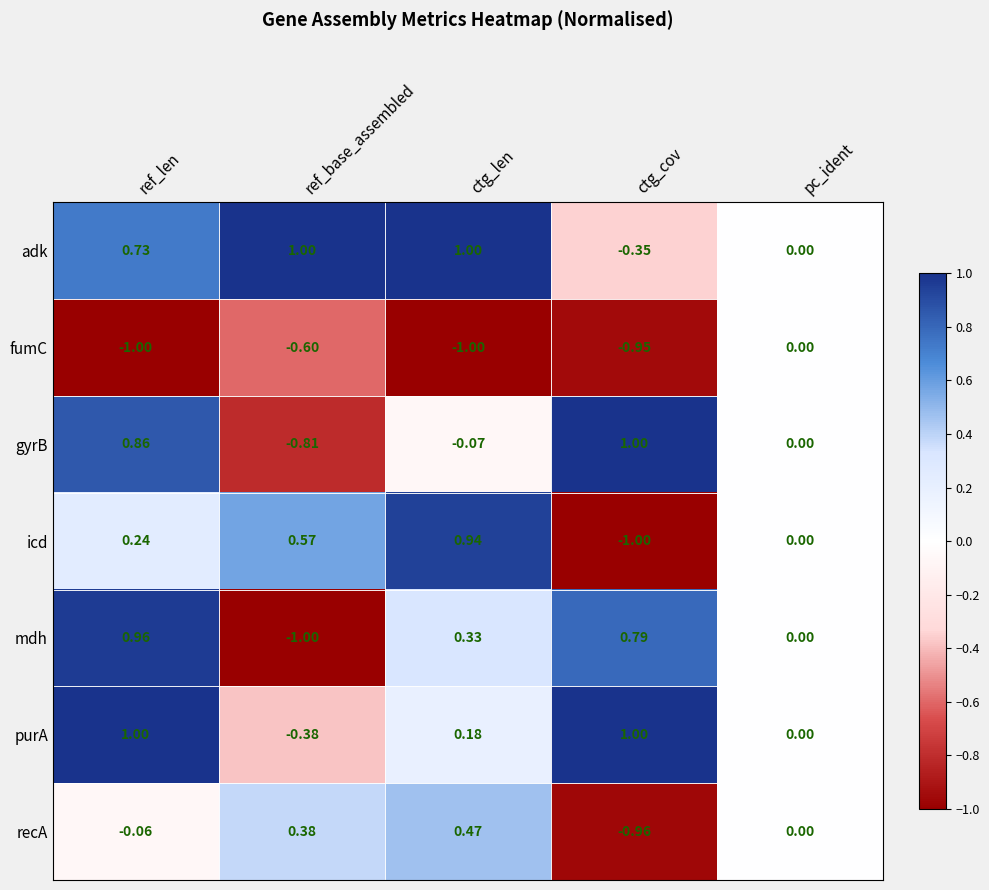

Where does the mdh series first go above 0?

ref_len